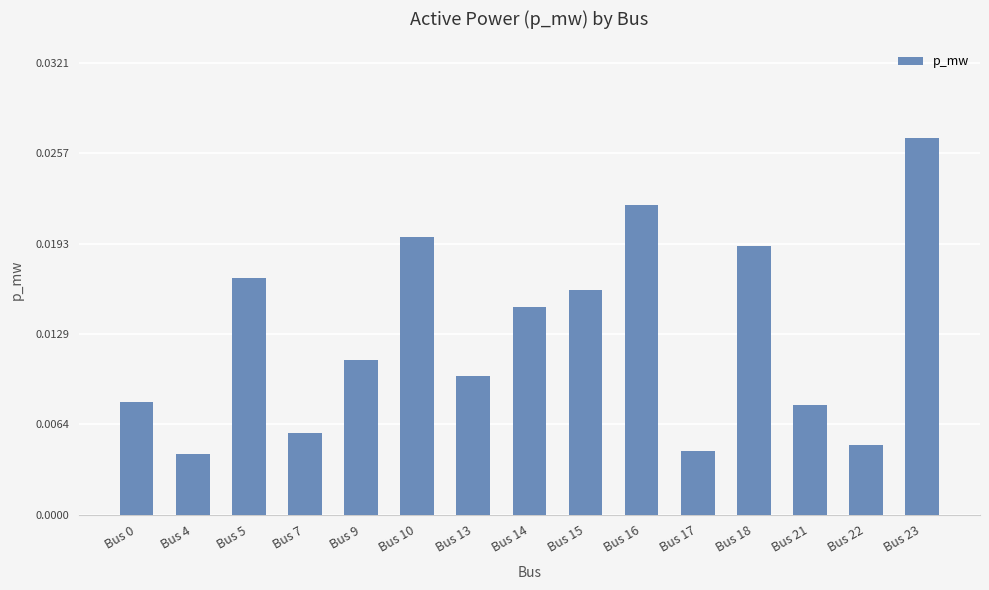

Count the values in the range 0 to 1.

15